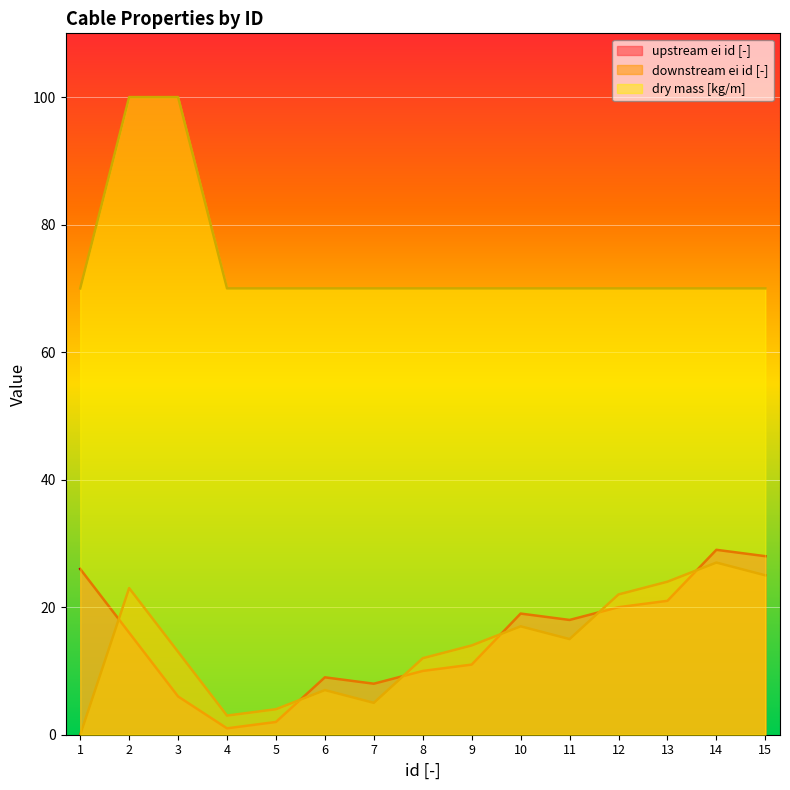

Rank the series by their maximum value, from highest to lowest.

dry mass [kg/m], upstream ei id [-], downstream ei id [-]